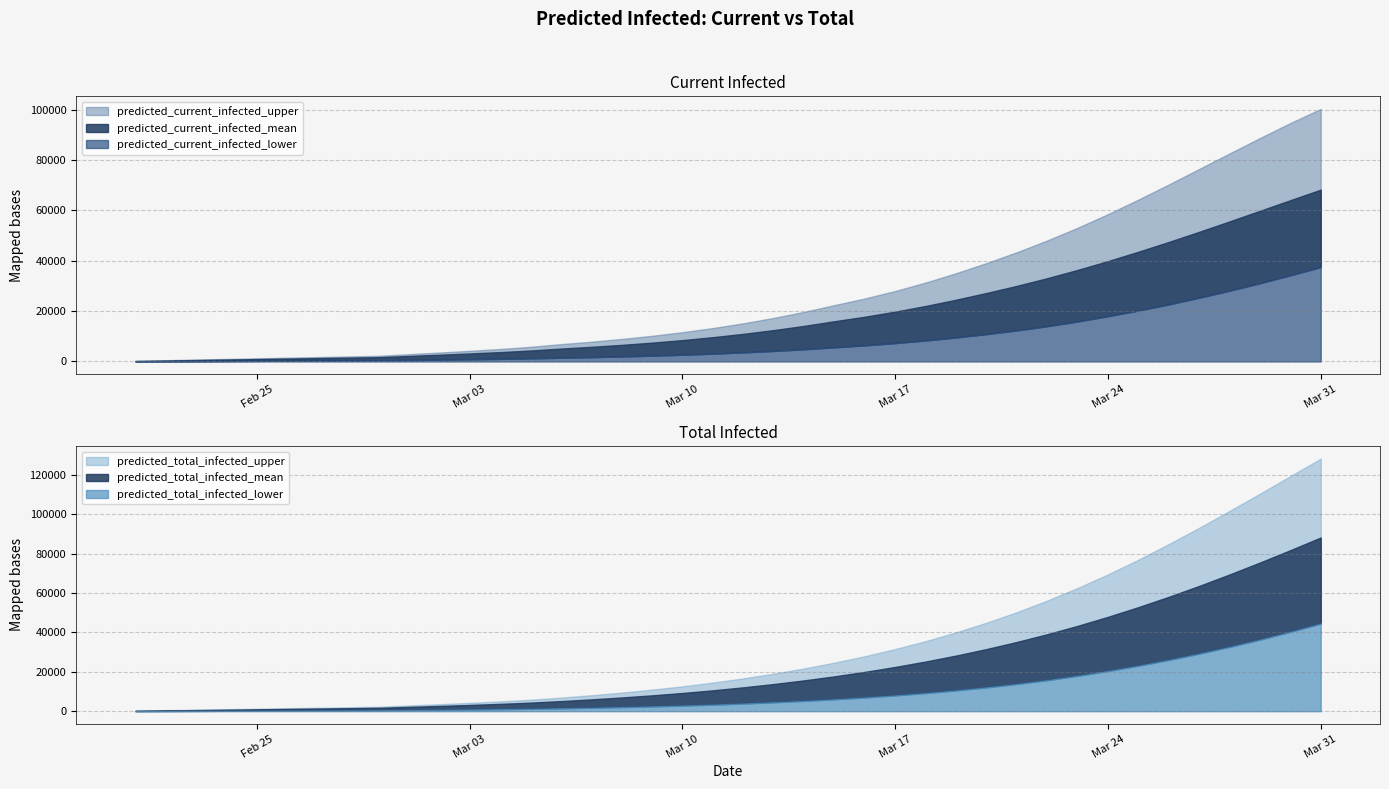

Does the chart display data point markers on the line(s)?

No